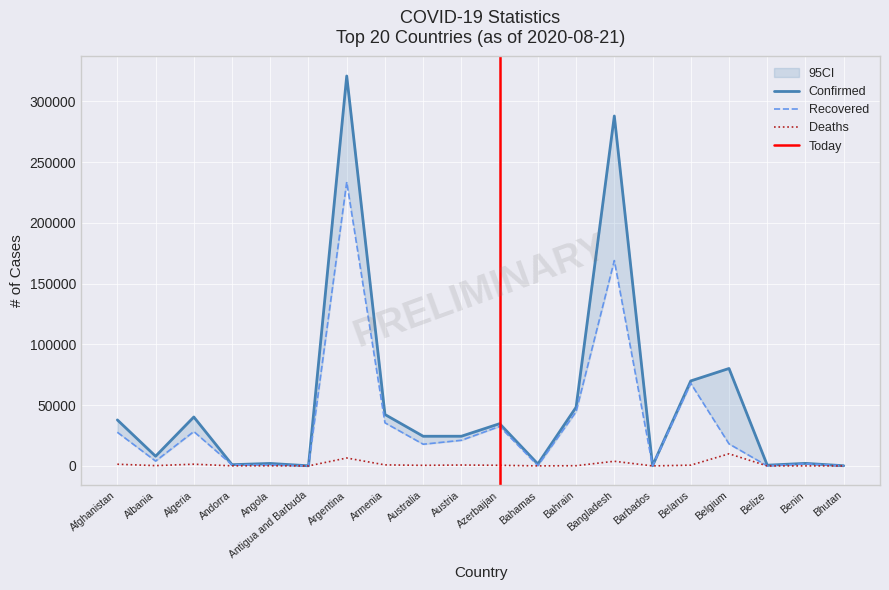

True or false: Deaths and Recovered intersect in this chart.

False